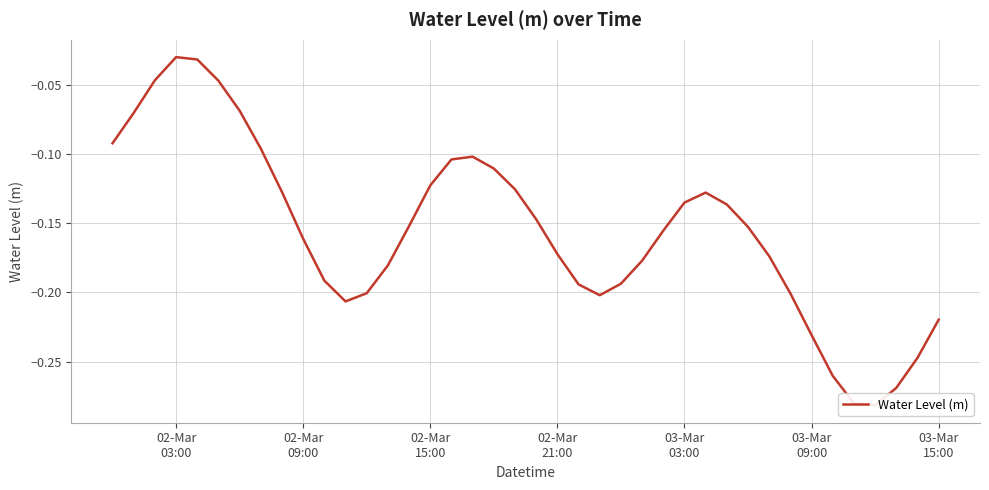

The chart shows a value of -0.5 at 36. True or false?

False